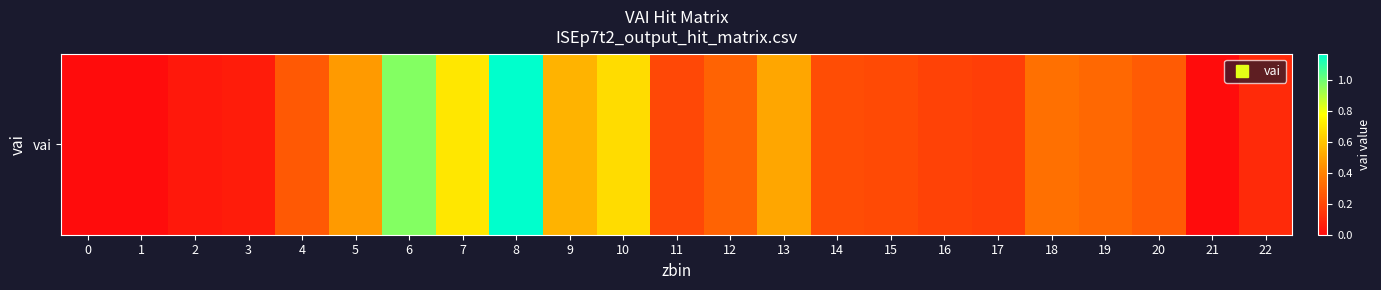

What is the sum of the values at 11 and 9?

0.8